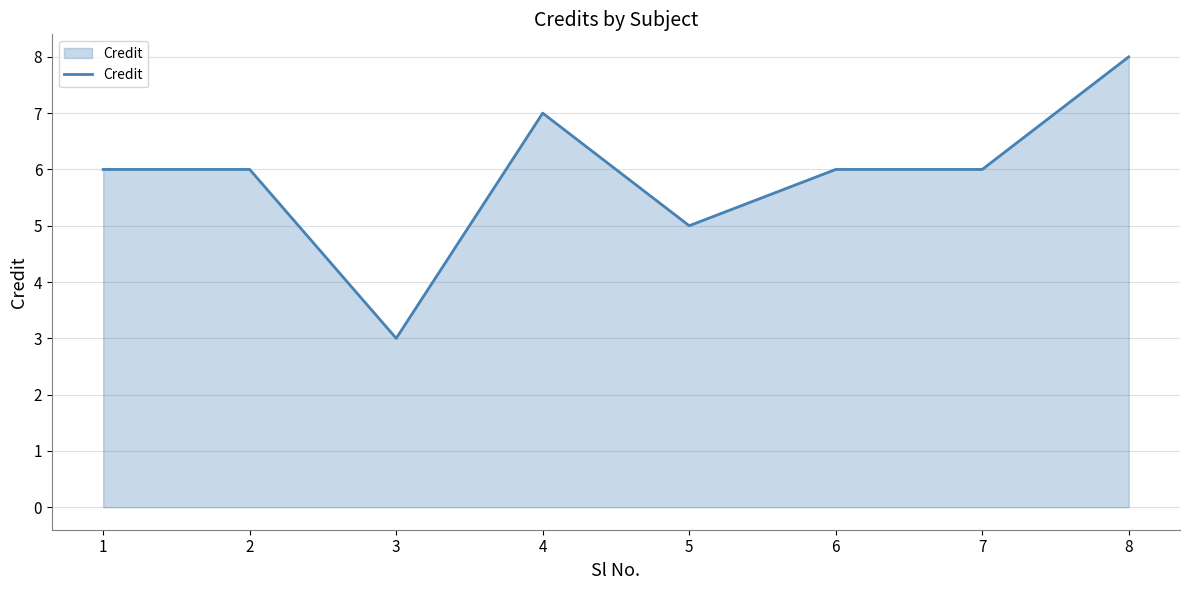

How many distinct data groups are displayed?

1